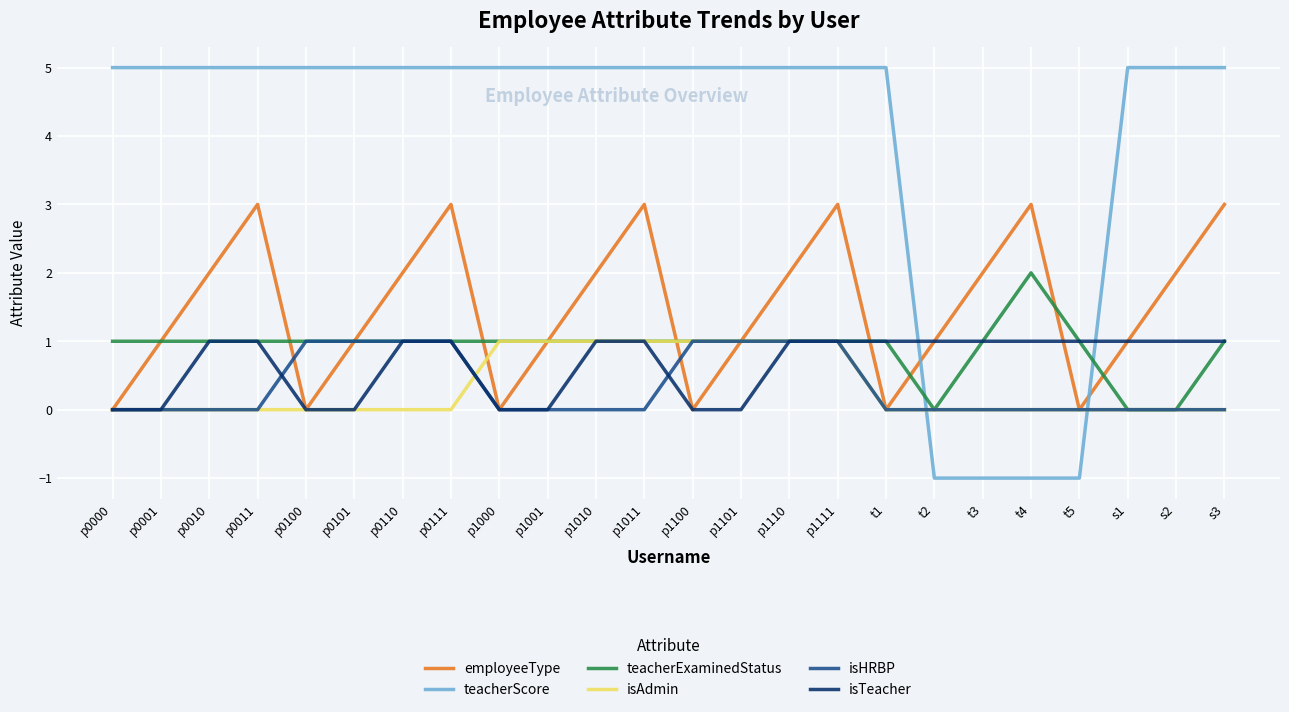

The value of employeeType at s1 is 1. True or false?

True